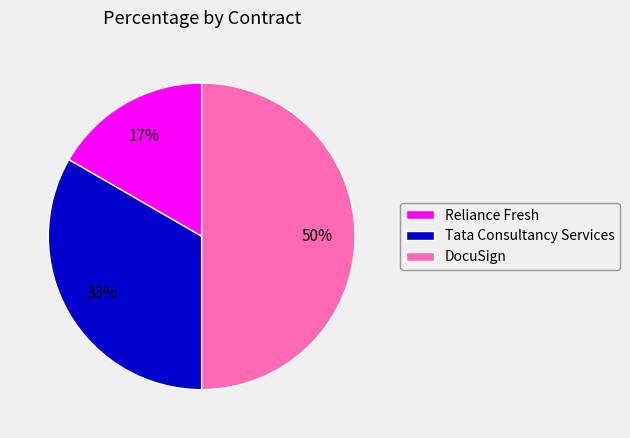

To the nearest percent, what portion does Reliance Fresh represent?

17%